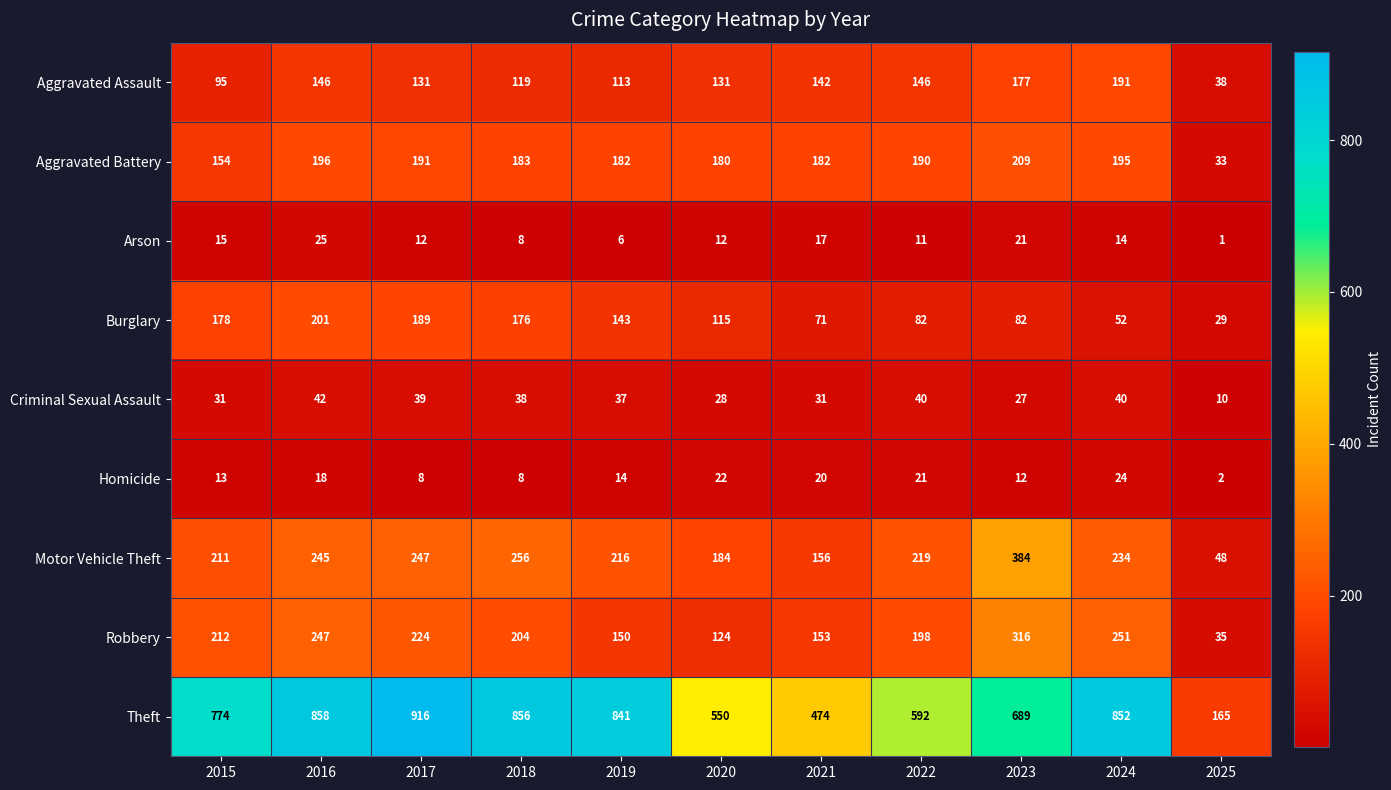

At which label does Arson first exceed 12?

2015